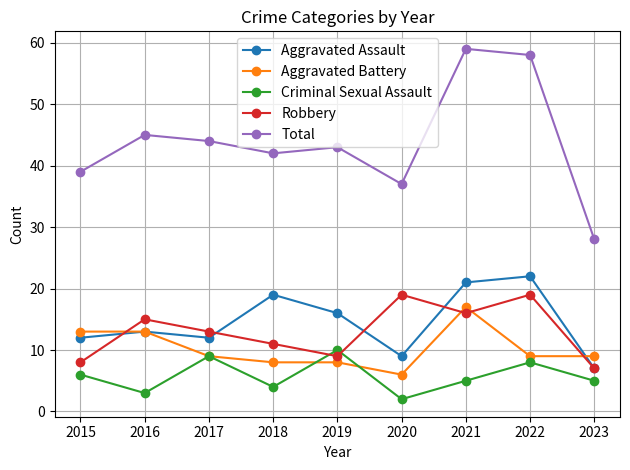

True or false: Robbery has more than 1 points higher than both neighbors.

True